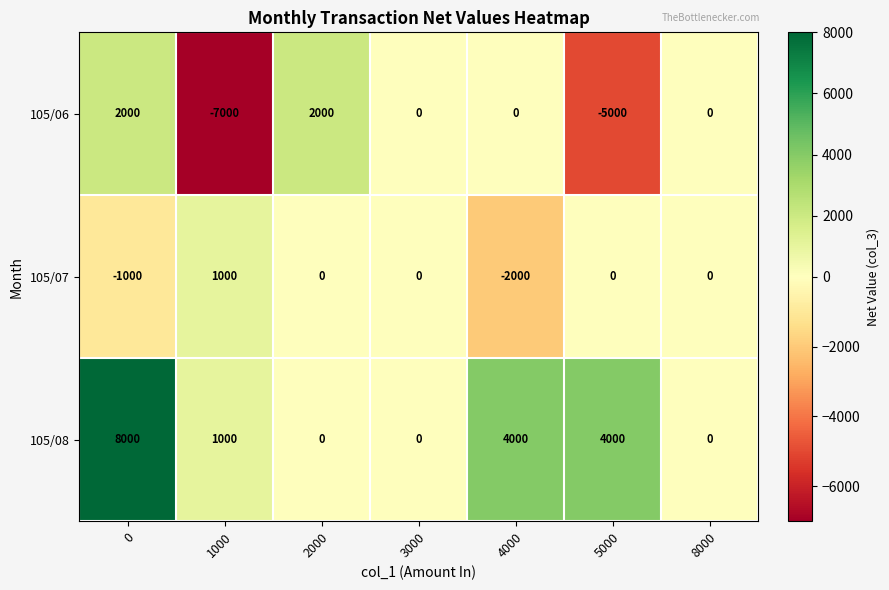

How many distinct data groups are displayed?

3